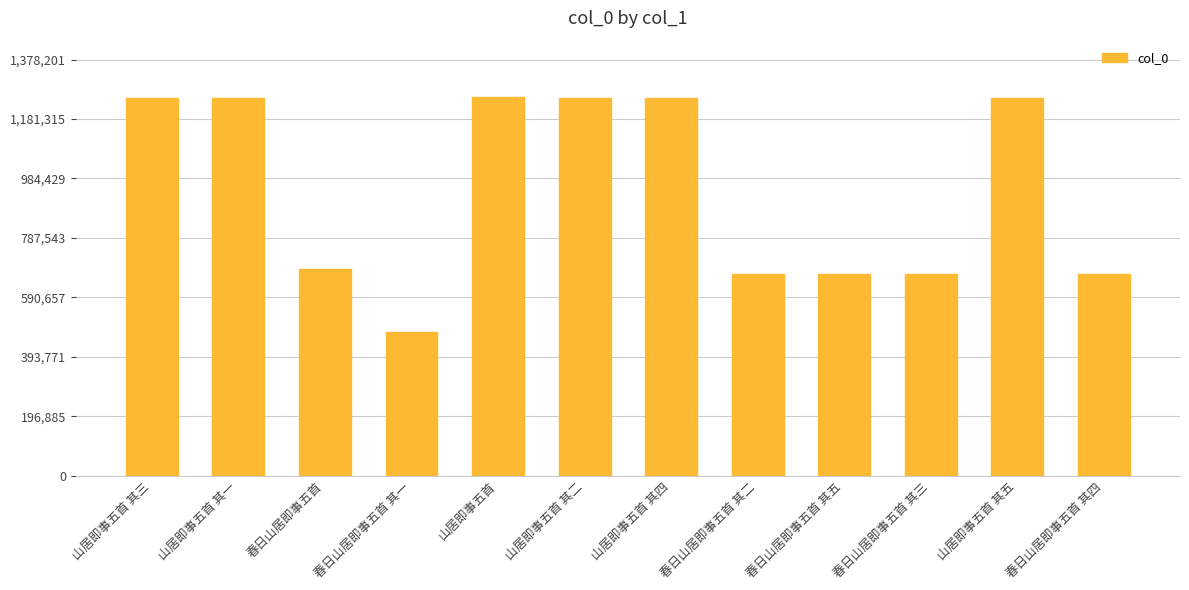

Are the bars horizontal?

No